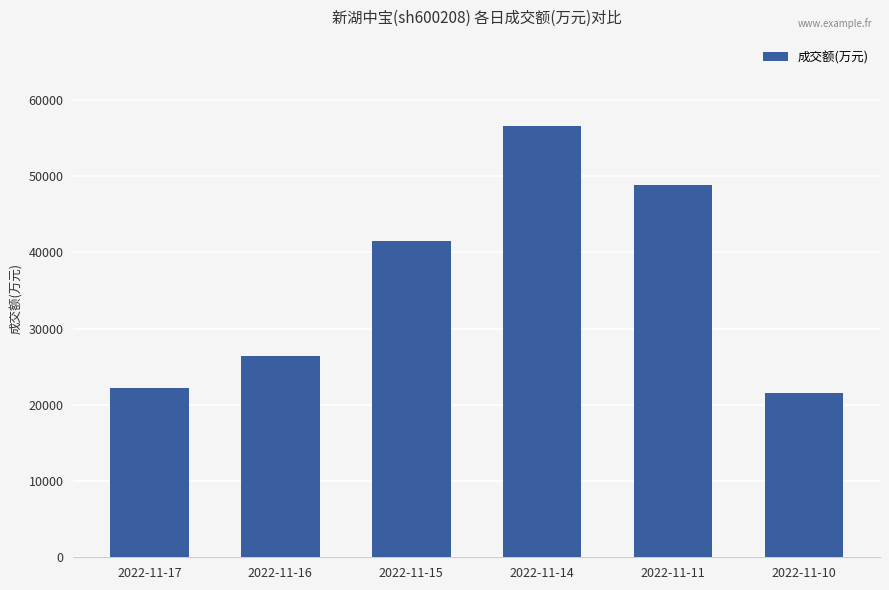

Reading left to right, what are all the values shown in this chart?

2022-11-17=22230	2022-11-16=26352	2022-11-15=41482	2022-11-14=56584	2022-11-11=48818	2022-11-10=21547